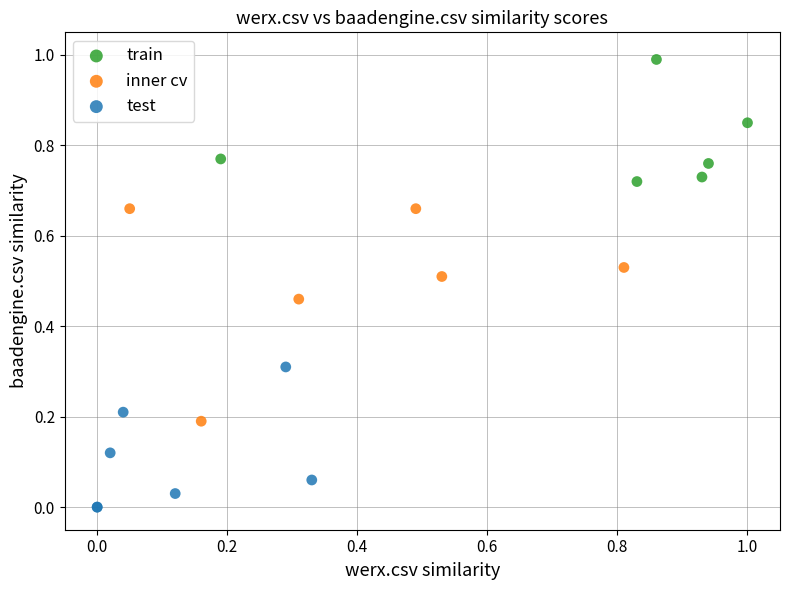

Which series contains the highest Y value?

train